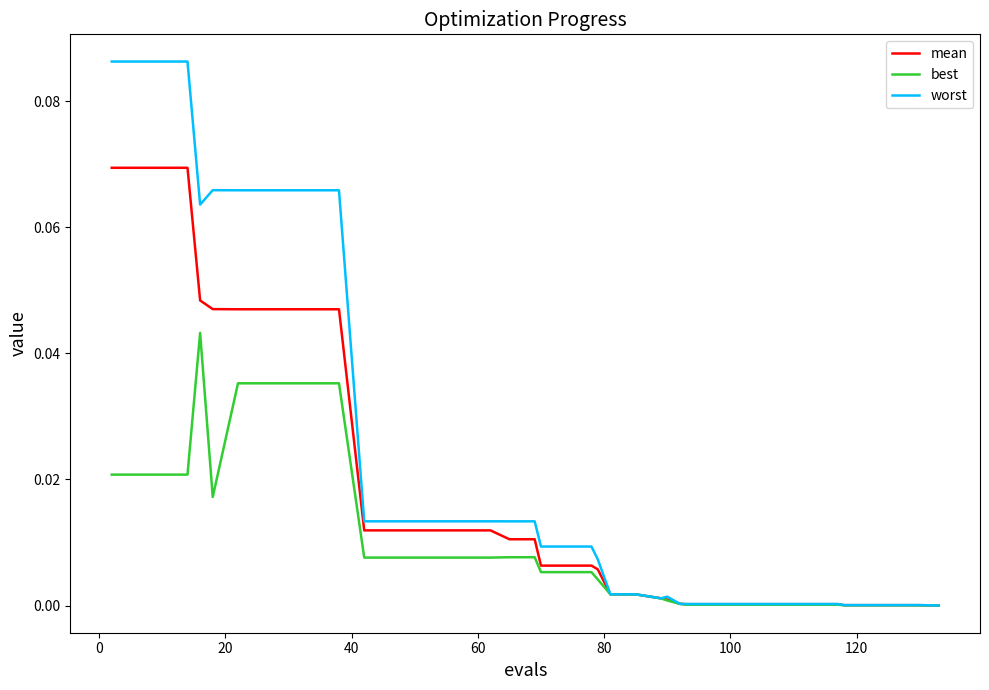

List the series in order of their overall mean, highest first.

worst, mean, best